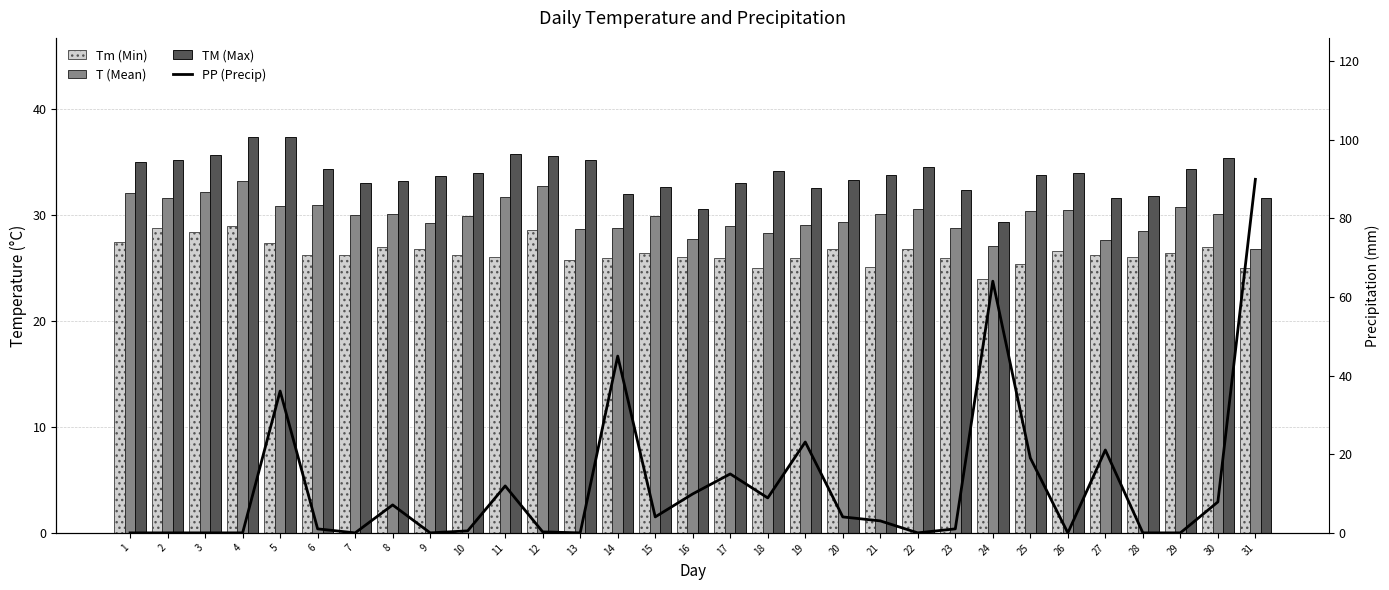

Rank the series by their maximum value, from highest to lowest.

PP (Precip), TM (Max), T (Mean), Tm (Min)